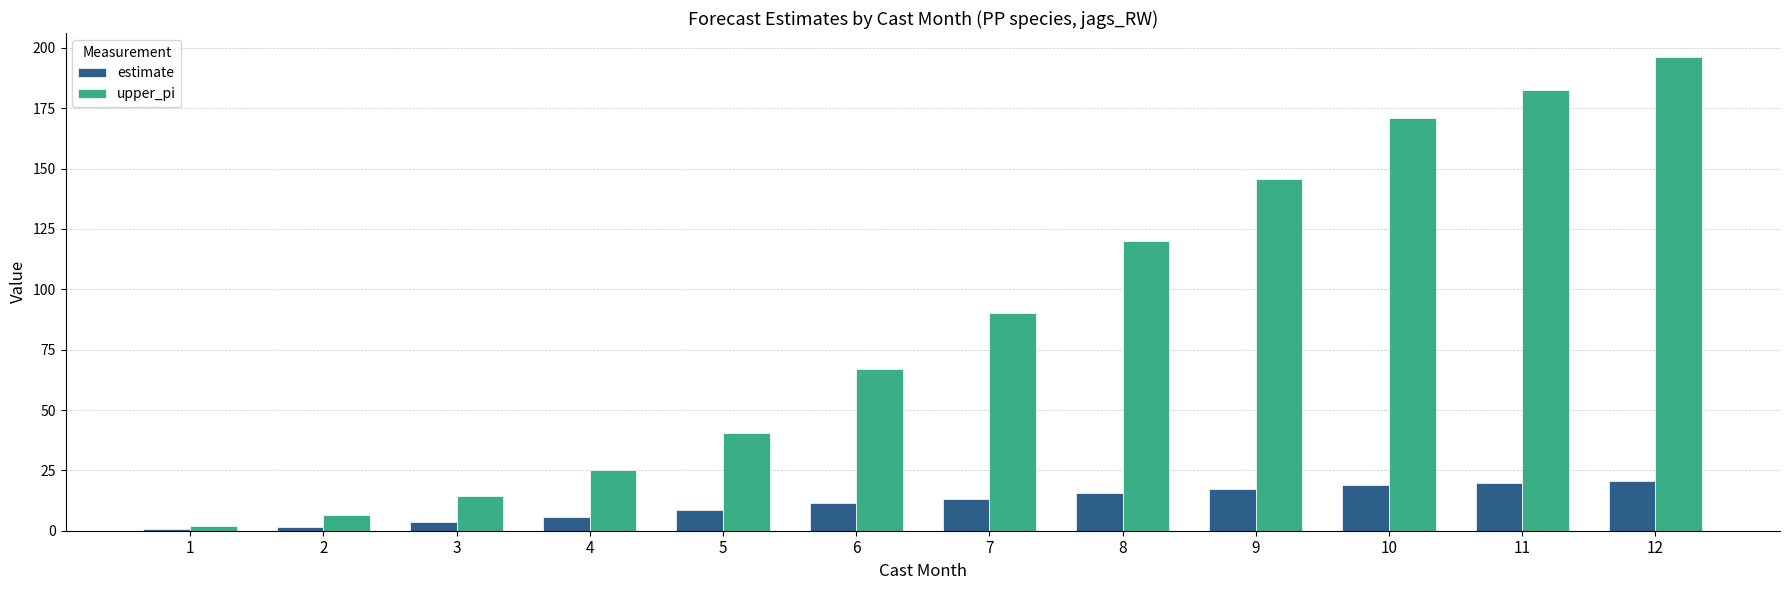

What is the sum of all upper_pi values?

1061.8